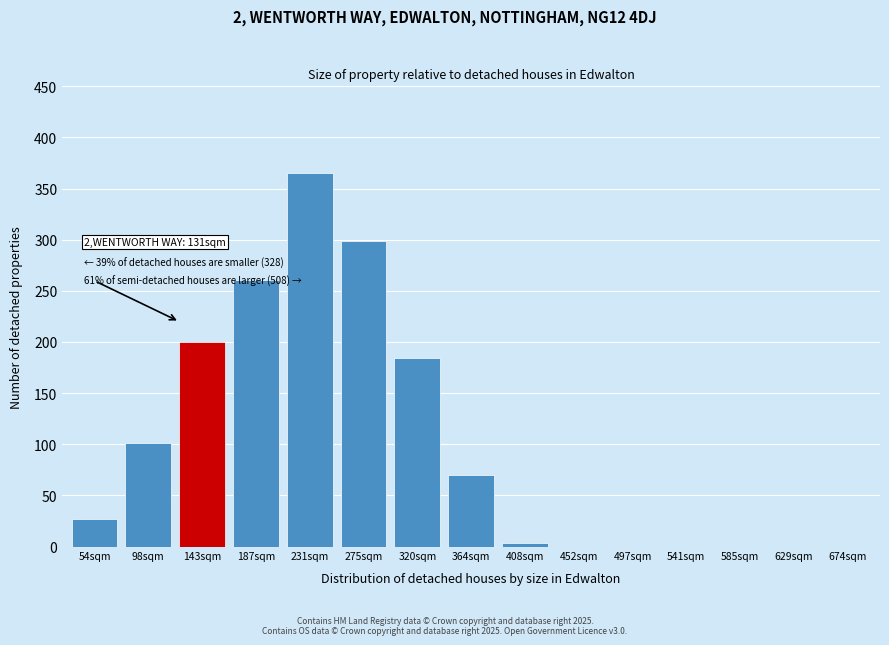

True or false: the data shows 0.0 at 674sqm.

True